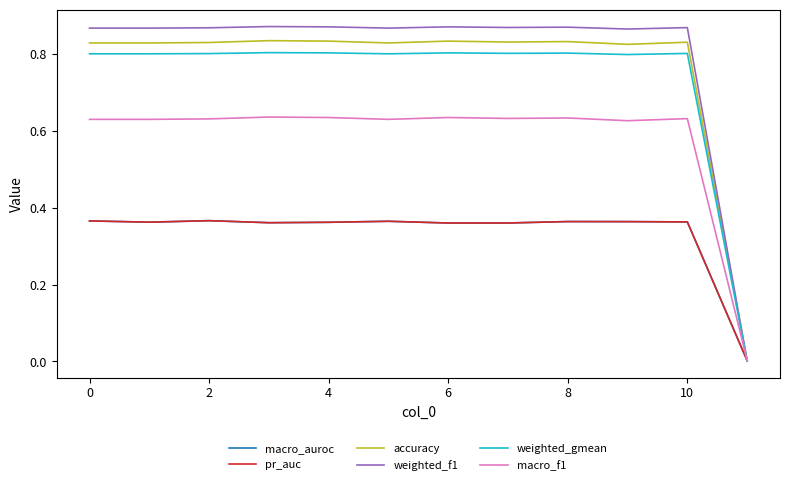

Does the chart have visible grid lines?

No